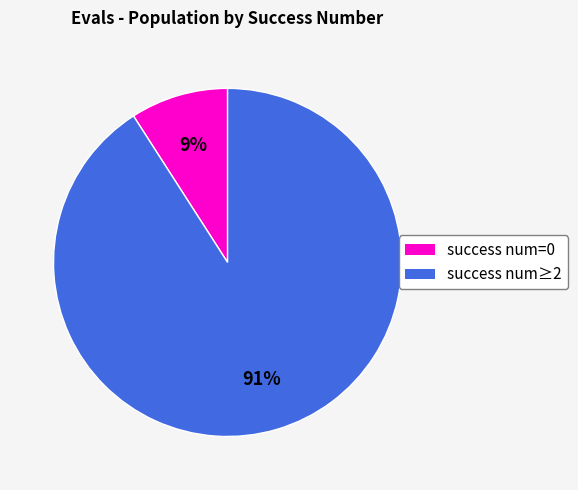

To the nearest percent, what is the average slice percentage?

50%